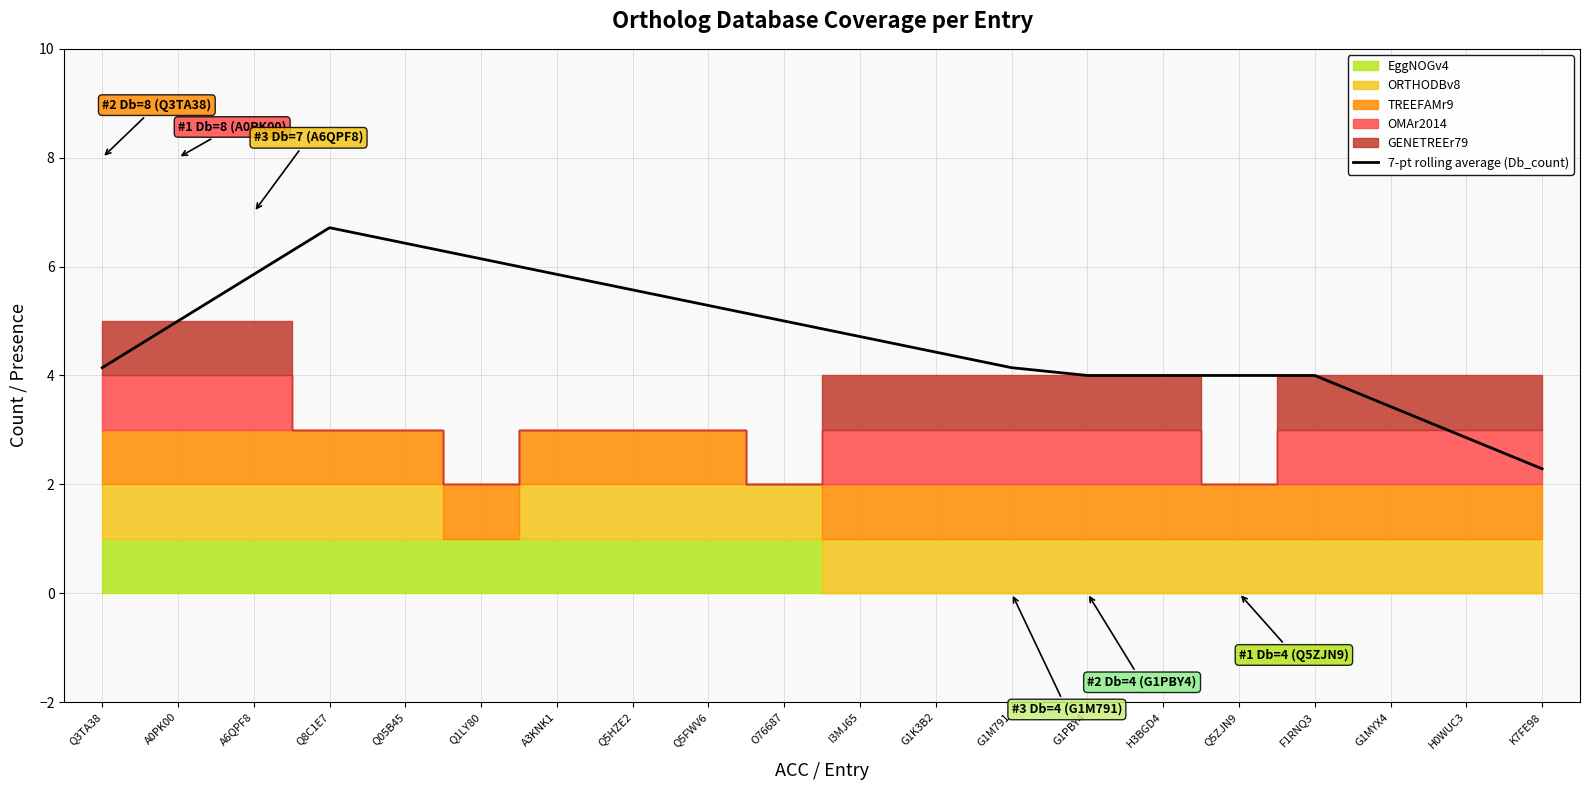

Reading left to right, list all the values displayed in this chart.

4.1	5.0	5.9	6.7	6.4	6.1	5.9	5.6	5.3	5.0	4.7	4.4	4.1	4.0	4.0	4.0	4.0	3.4	2.9	2.3